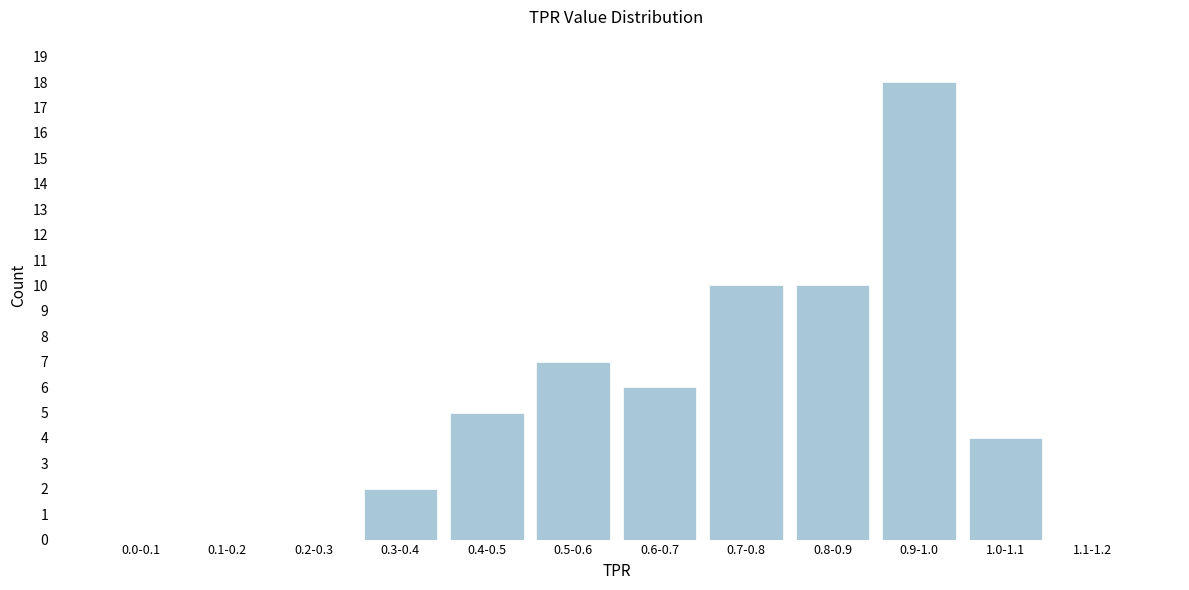

Reading left to right, what are all the values shown in this chart?

0.0-0.1=0	0.1-0.2=0	0.2-0.3=0	0.3-0.4=2	0.4-0.5=5	0.5-0.6=7	0.6-0.7=6	0.7-0.8=10	0.8-0.9=10	0.9-1.0=18	1.0-1.1=4	1.1-1.2=0